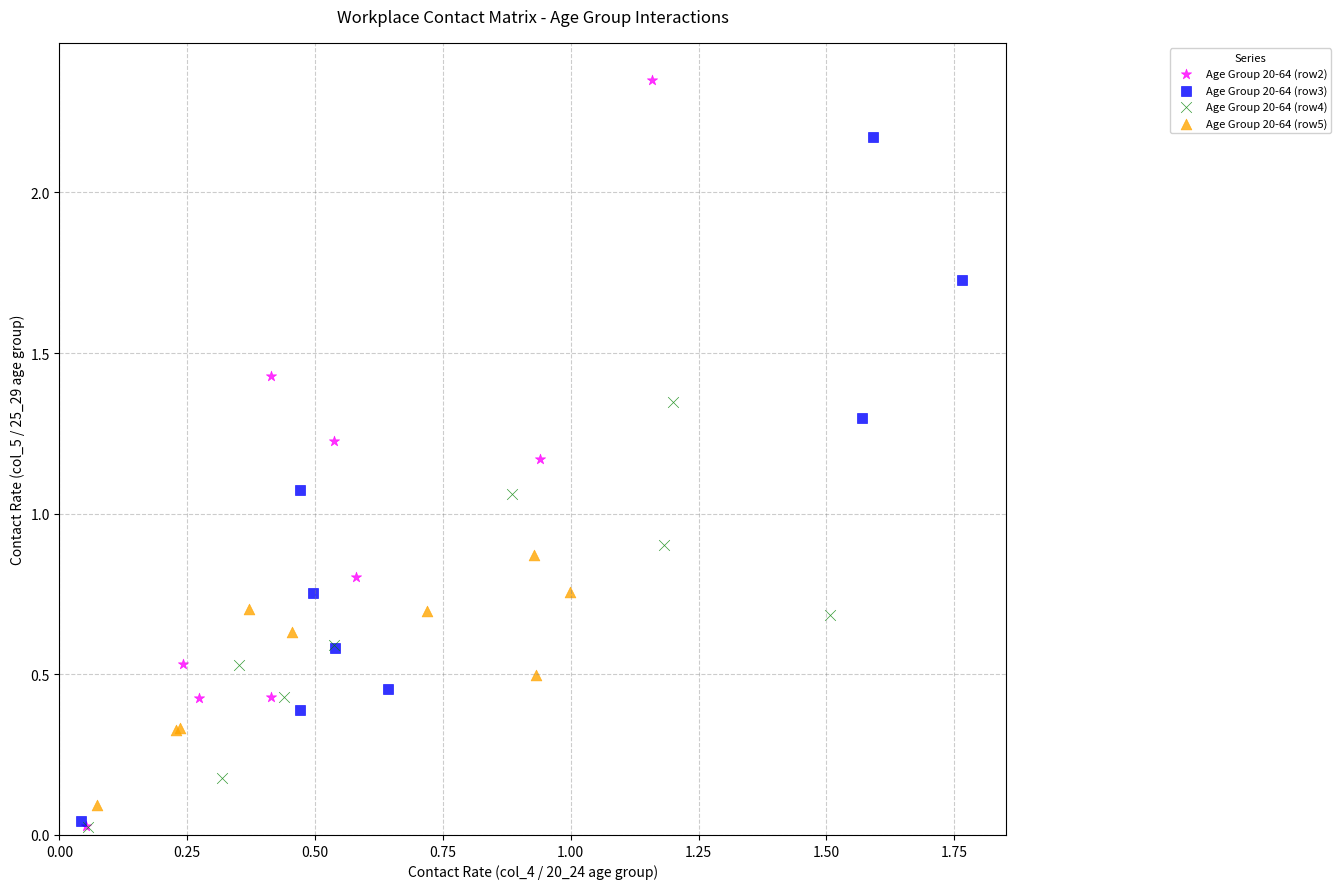

Which series contains the highest Y value?

Age Group 20-64 (row2)